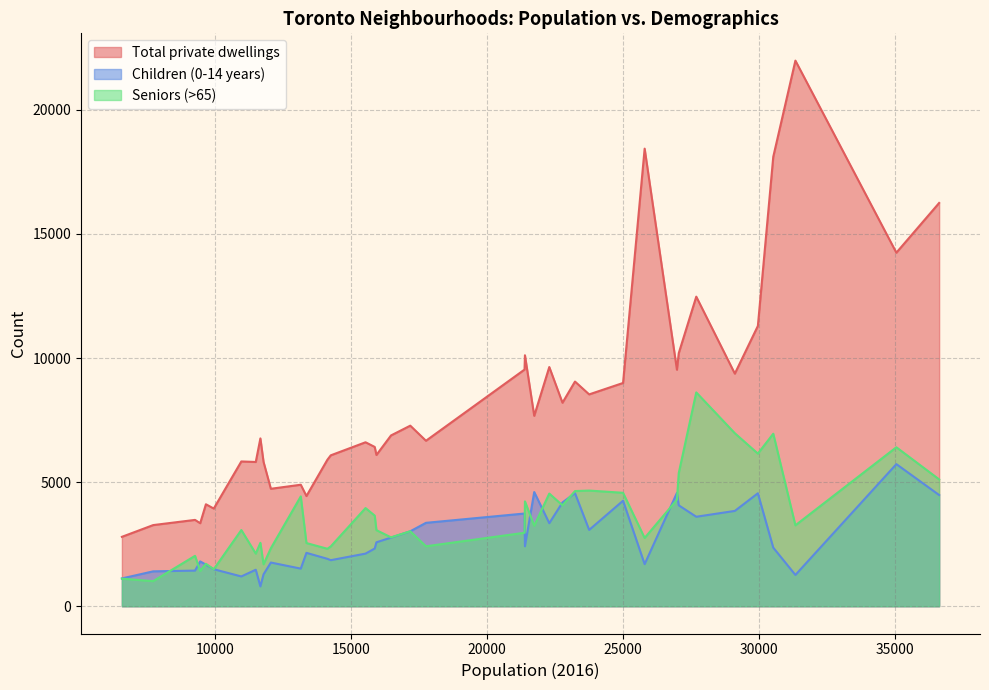

List the series in order of their peak value, lowest first.

Children (0-14 years), Seniors (>65), Total private dwellings